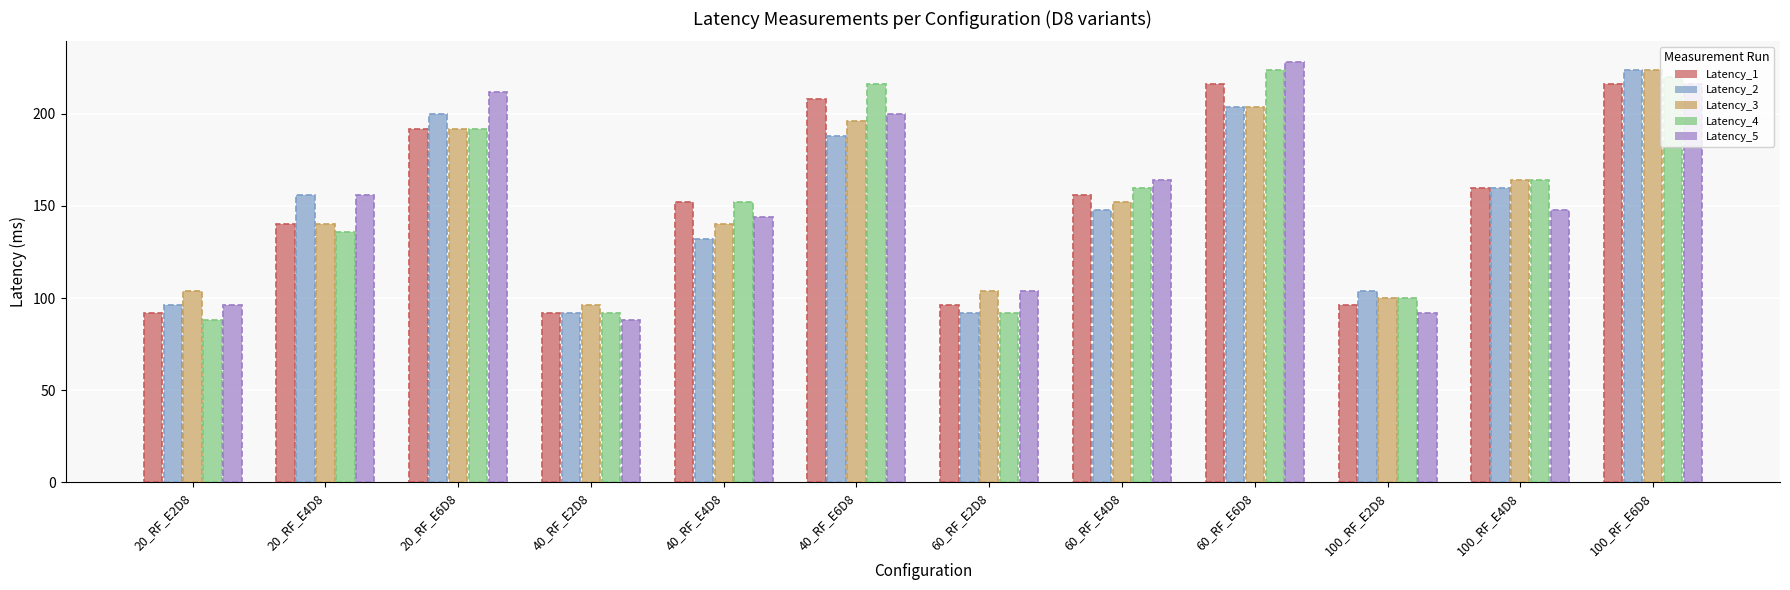

Are the bars horizontal?

No